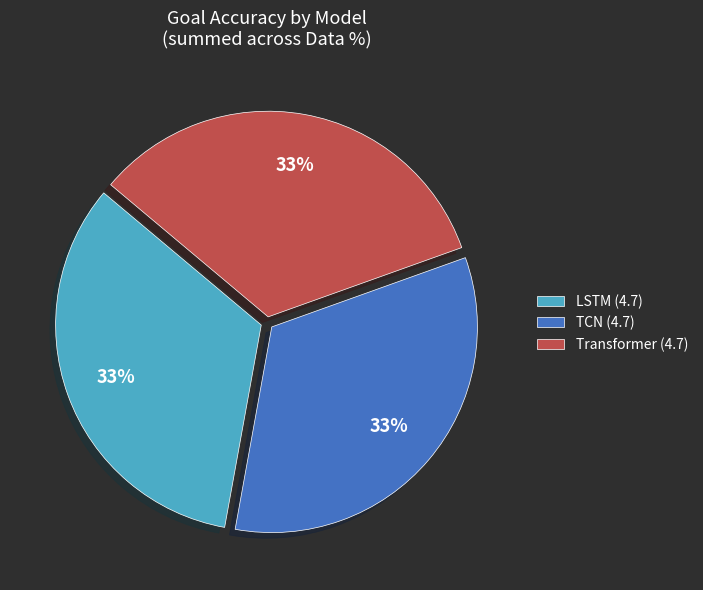

To the nearest percent, what is the average slice percentage?

33%